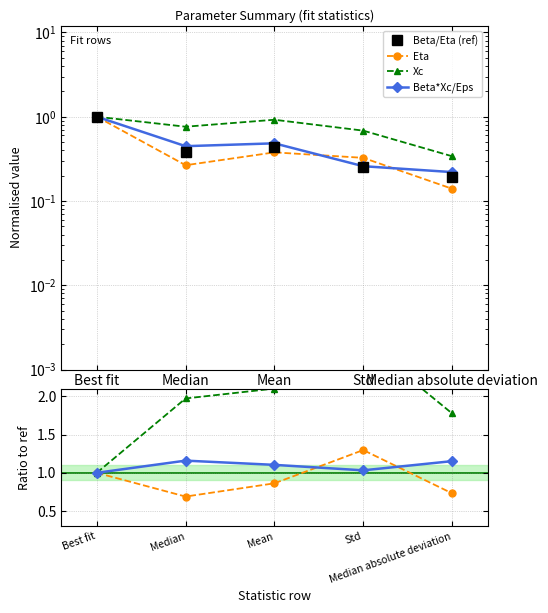

True or false: Eta and Xc cross at least once.

False